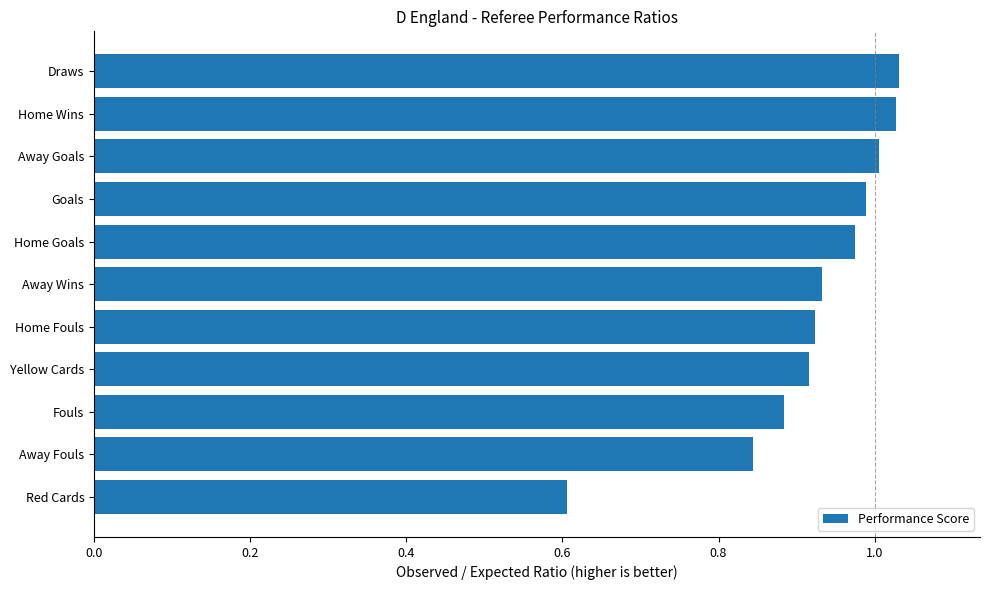

What is the change in value from Away Wins to Goals?

+0.1